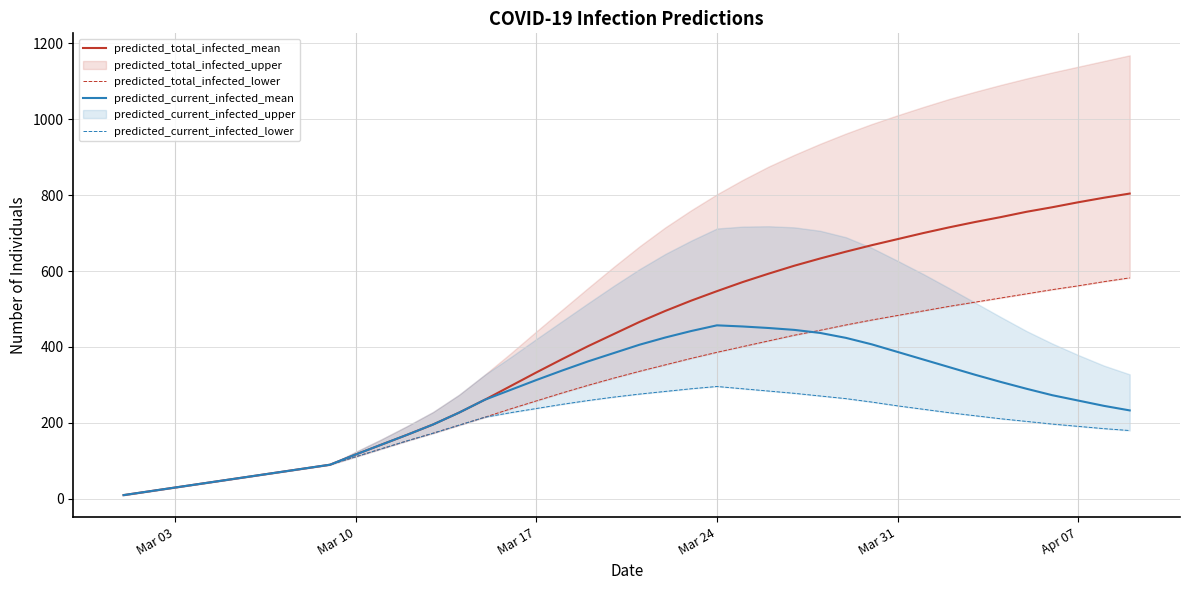

Where does the predicted_current_infected_mean series first go above 290?

Mar 17